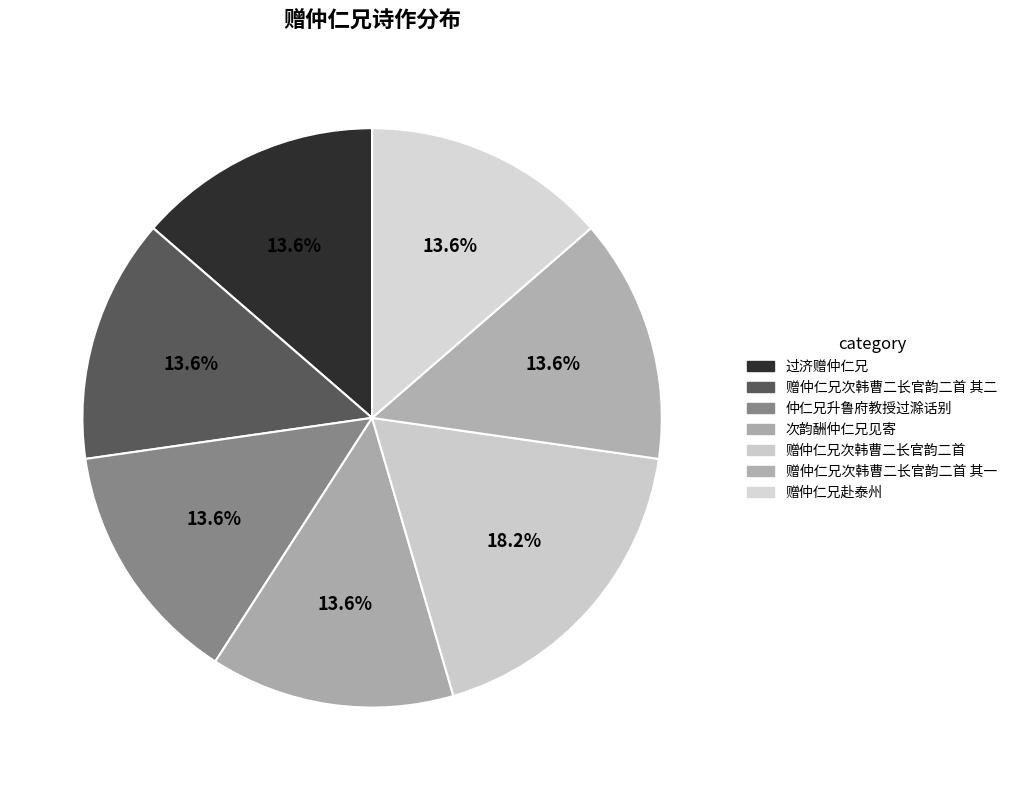

Which category has the smallest portion of the pie?

次韵酬仲仁兄见寄